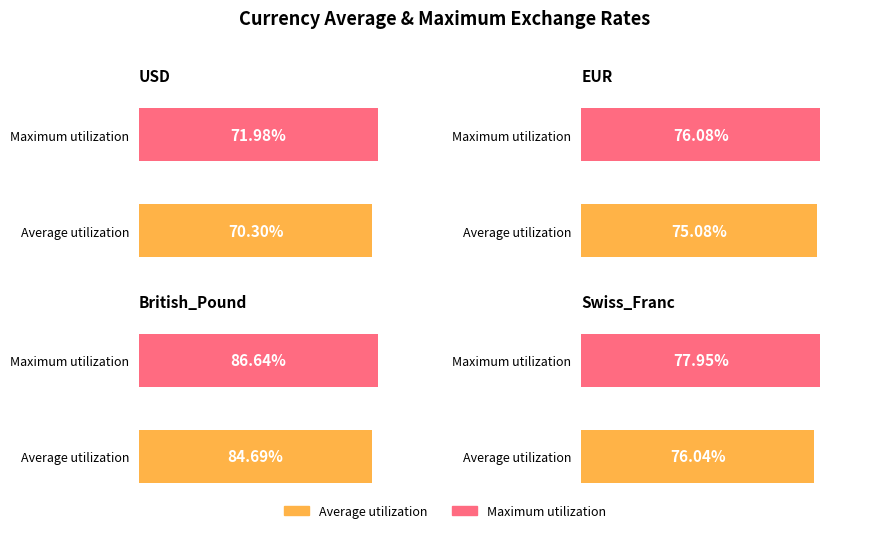

What position from the left is USD?

1